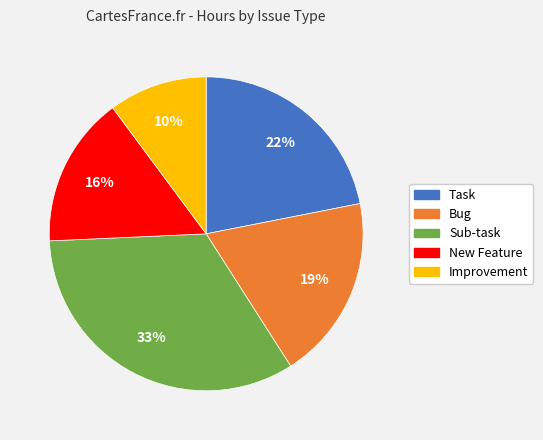

Does any single category account for the majority?

No